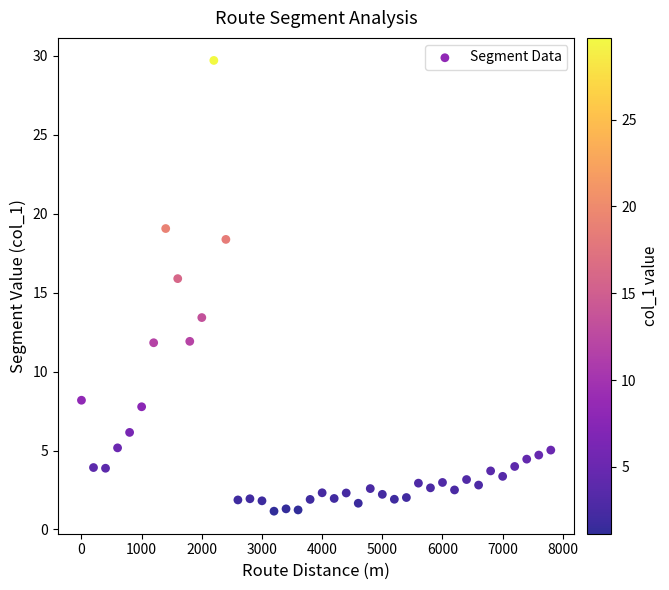

What Y value in the scatter plot is closest to 15?

15.9